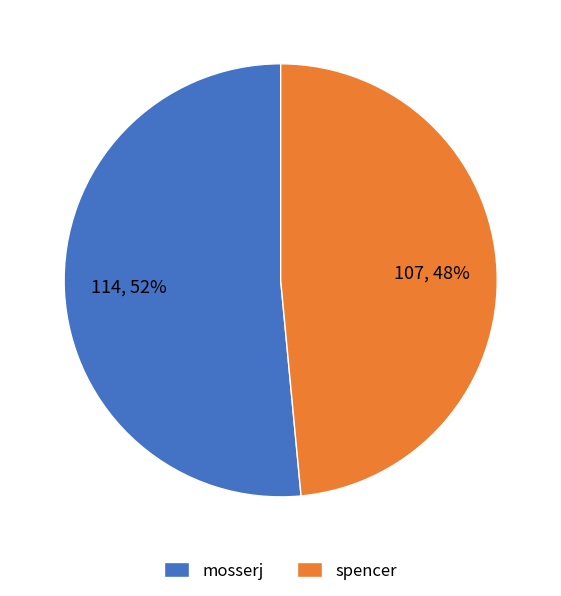

Combined, do mosserj and spencer account for over 50%?

Yes